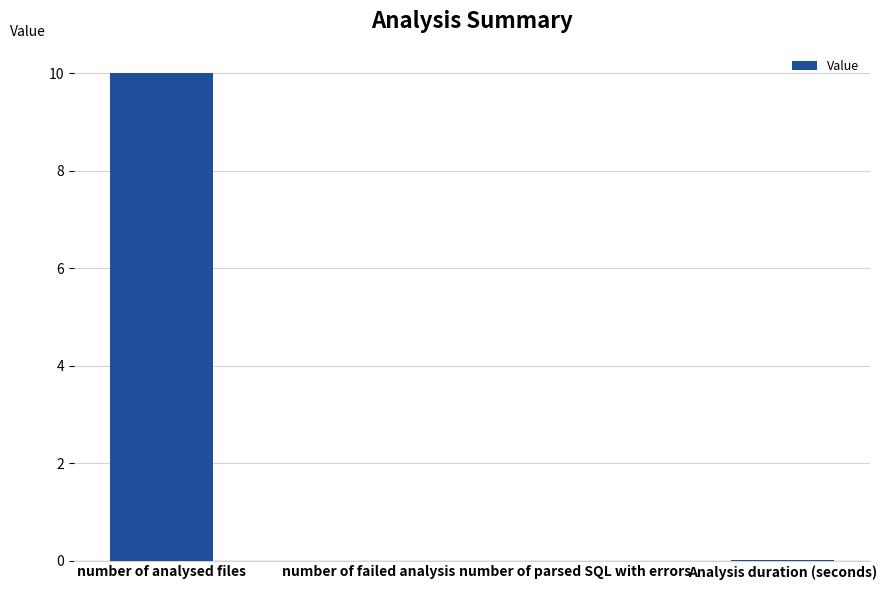

The chart shows a value of 0.0 at Analysis duration (seconds). True or false?

True